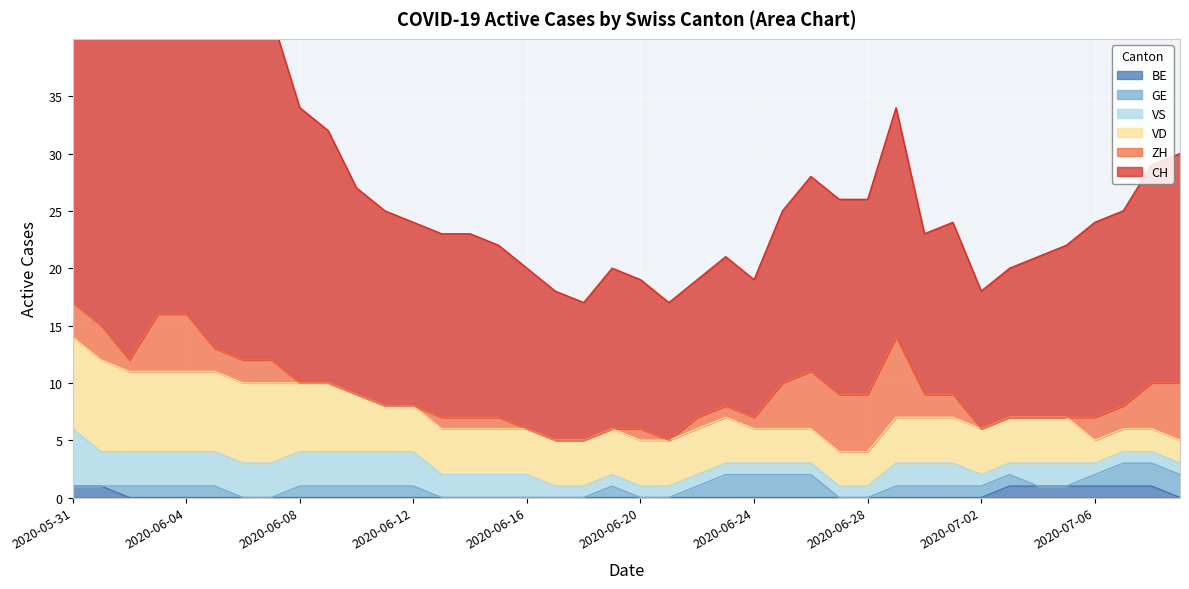

How many lines are shown in the chart?

6